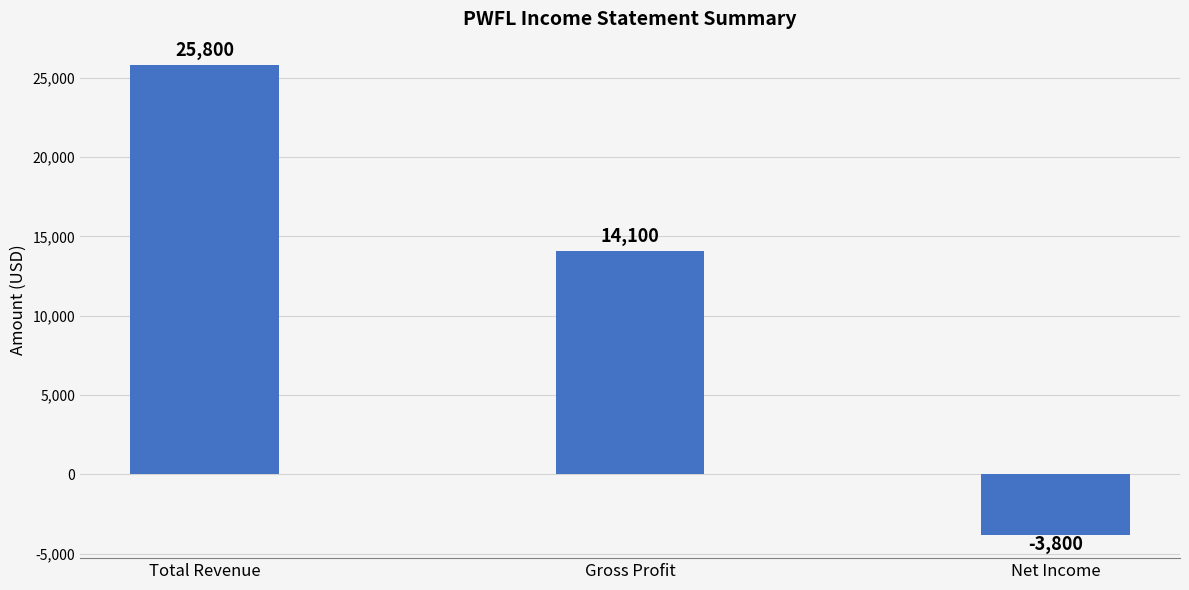

Which label corresponds to the largest value in the chart?

Total Revenue